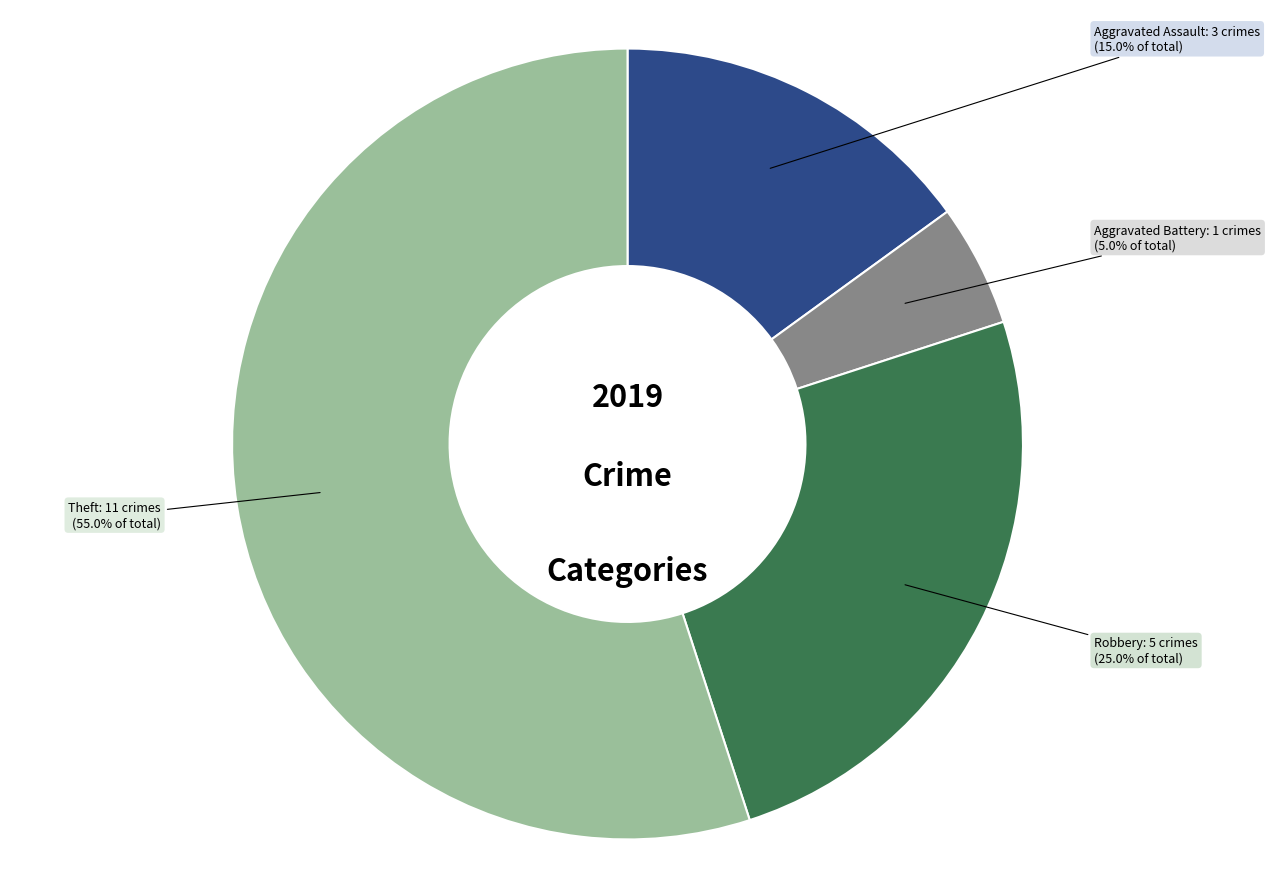

To the nearest percent, what is the combined percentage of Aggravated Assault and Aggravated Battery?

20%